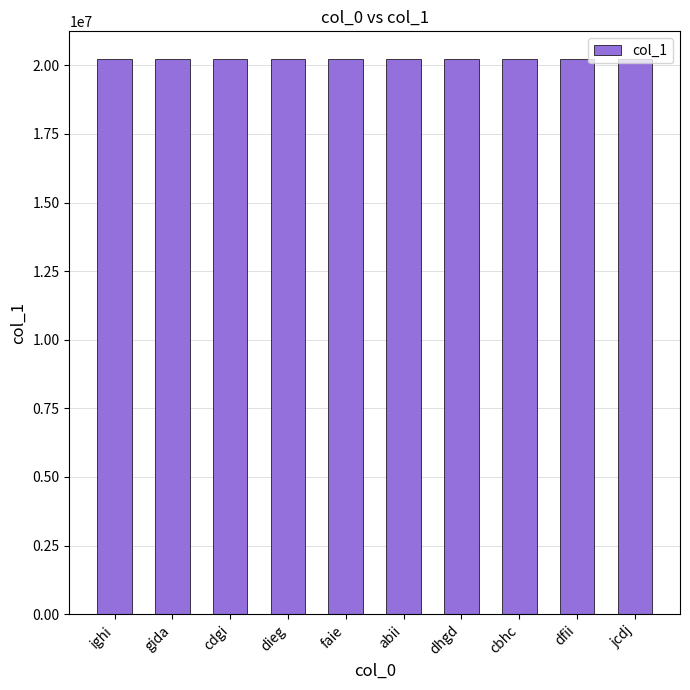

What value does the data have at dhgd?

20223065